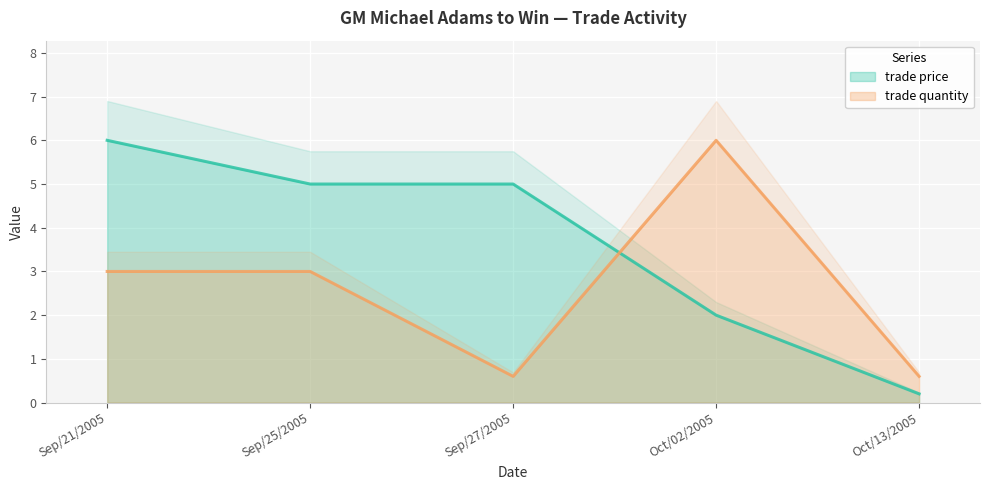

What is the difference between the maximum and minimum values in the trade price series?

5.8